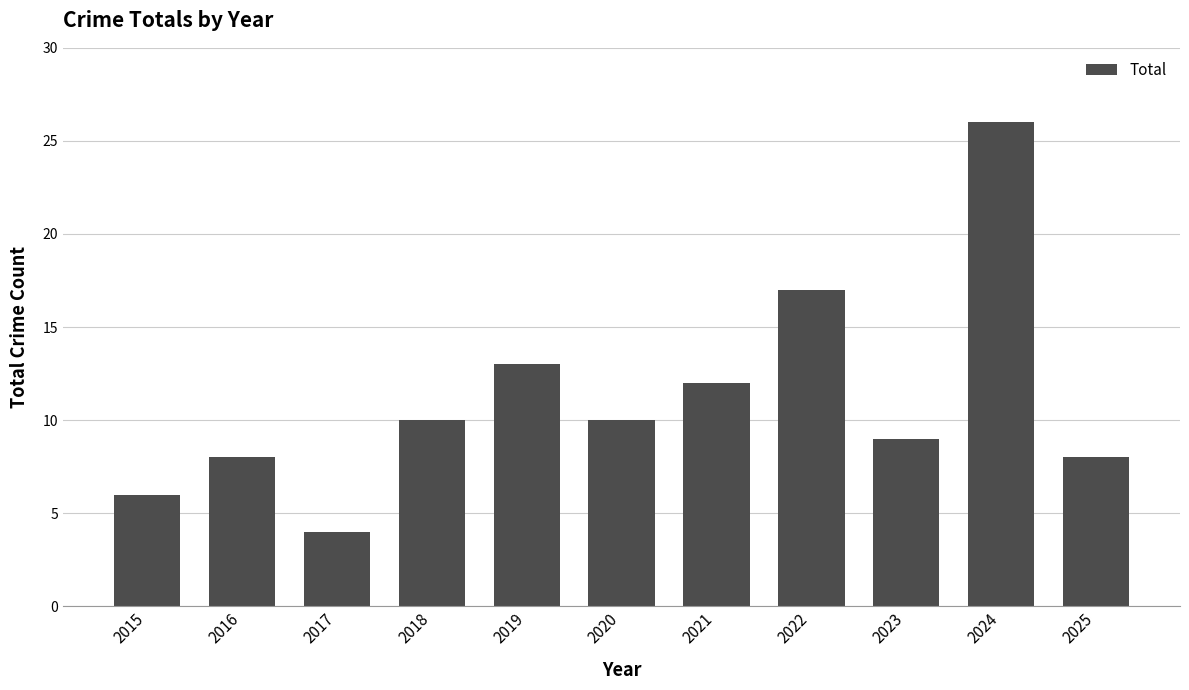

What is the sum of the values at 2024 and 2023?

35